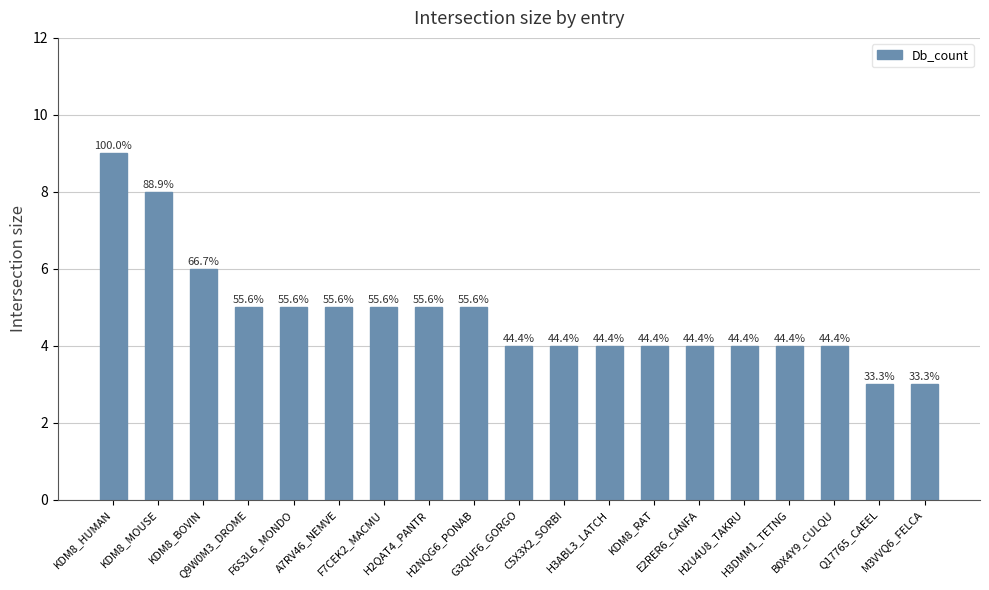

How many bars are there in total?

19